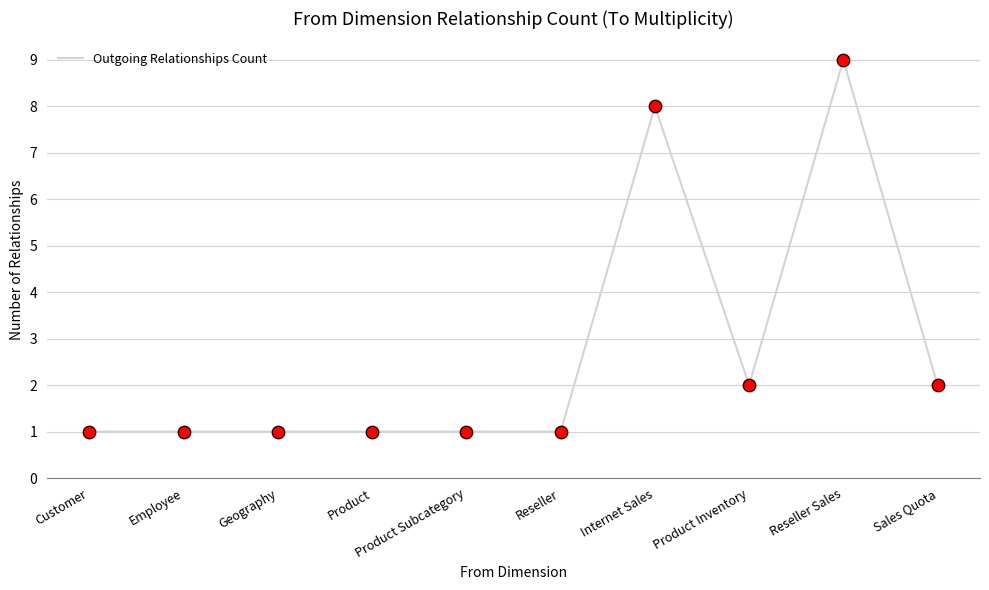

Approximately how many times larger is the value at Geography compared to Product Inventory?

0.5